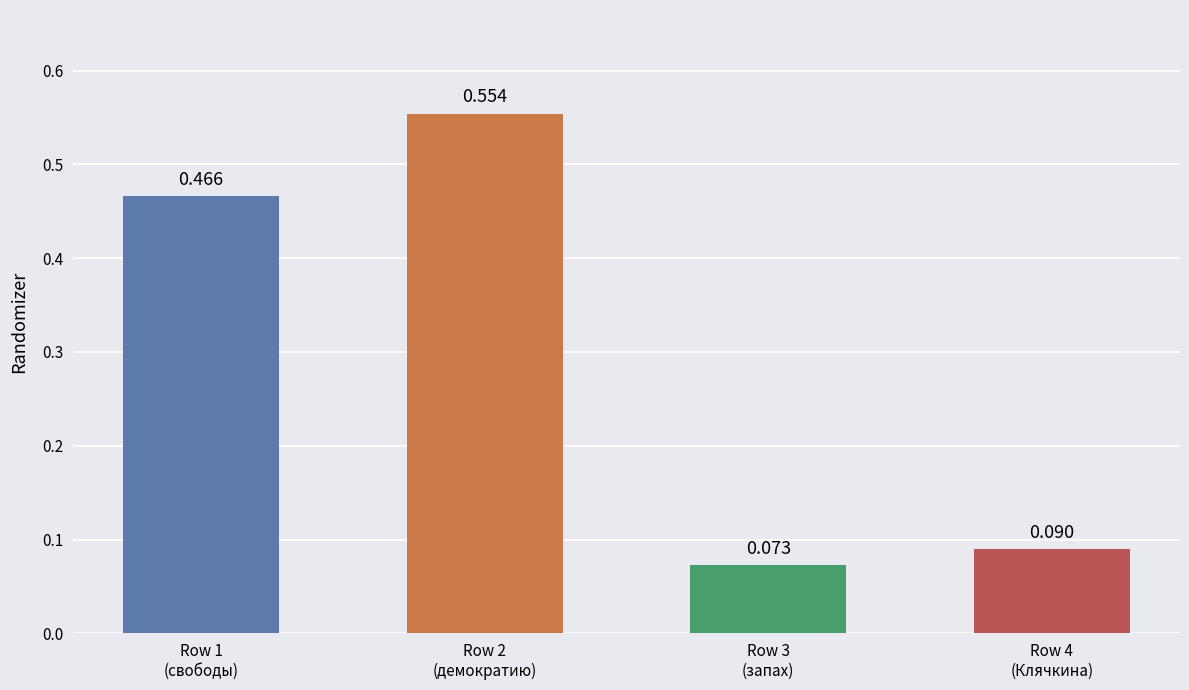

What is the label of the 1st bar from the right?

Row 4
(Клячкина)